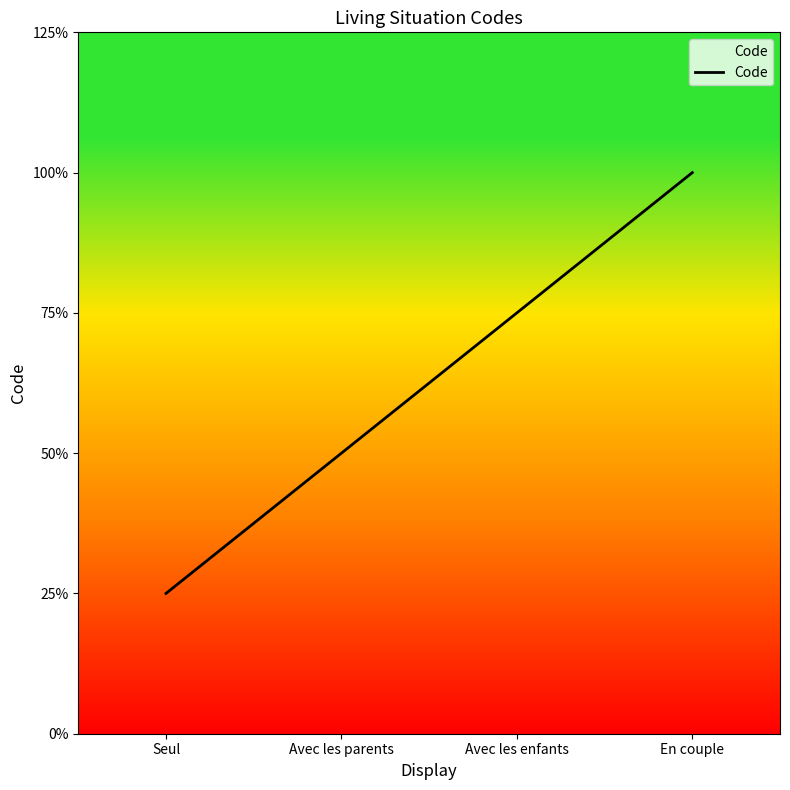

Where does the data first go above 3?

En couple